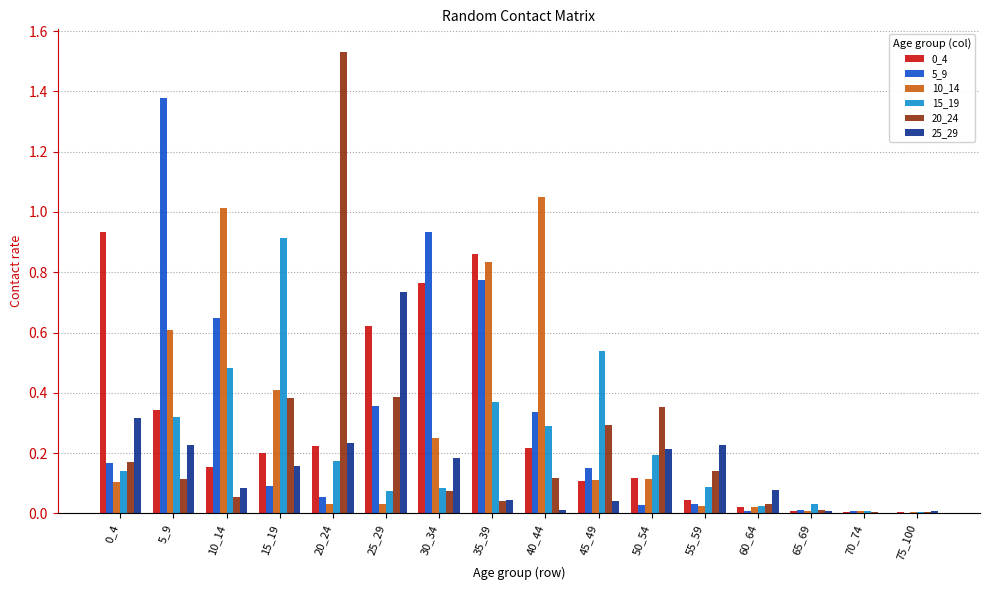

Is it true that 0_4 equals 0.1 at 5_9?

False